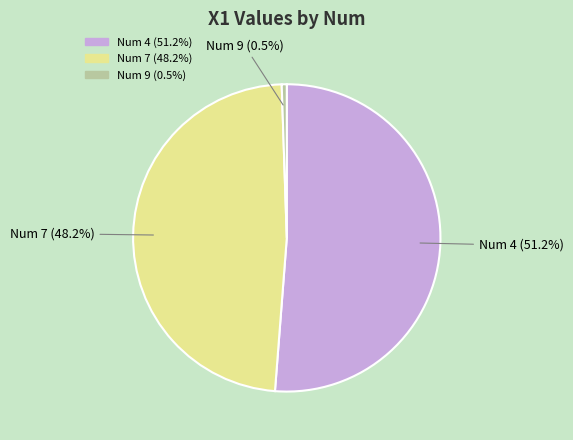

Is there any slice that represents more than half of the pie?

Yes